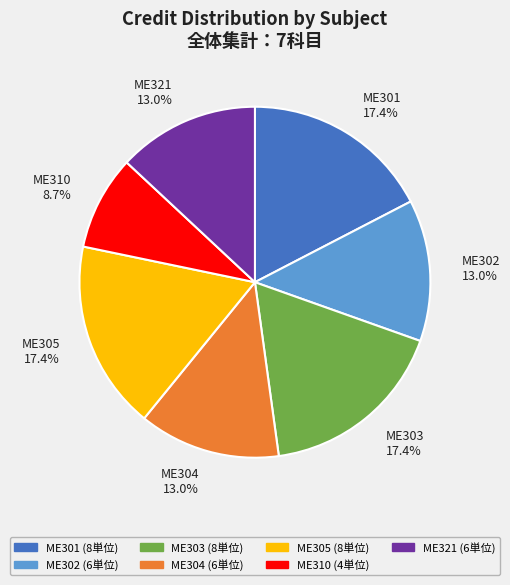

To the nearest percent, what portion does ME304 represent?

13%